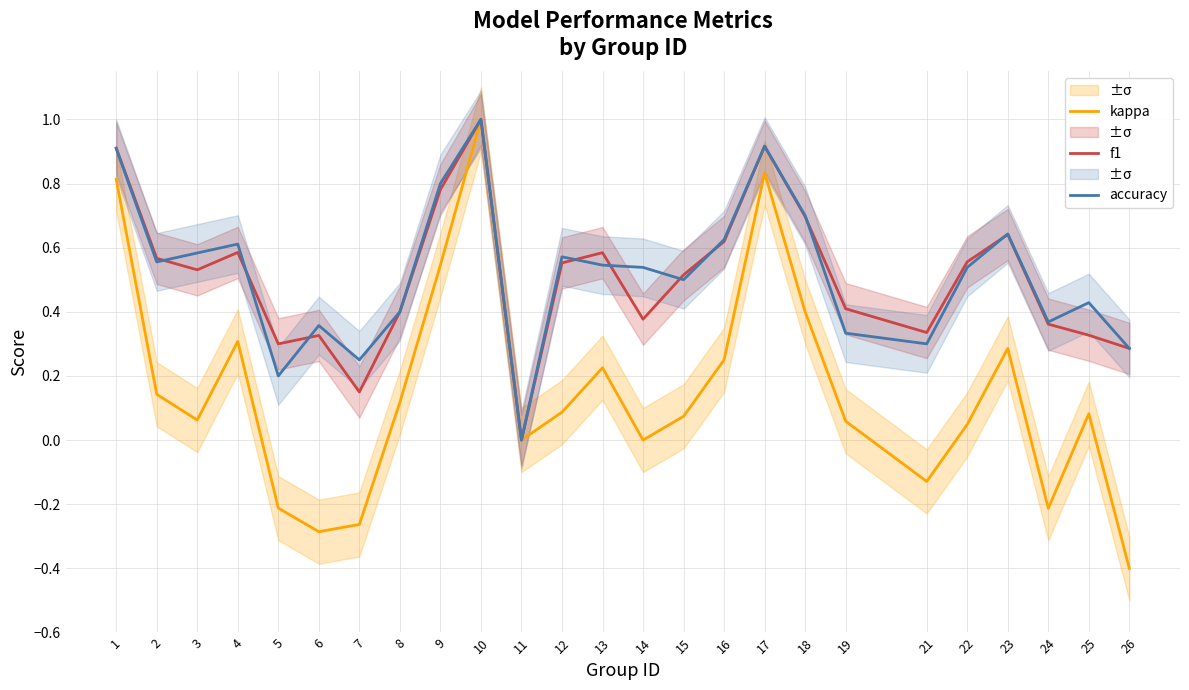

True or false: f1 and kappa intersect in this chart.

False